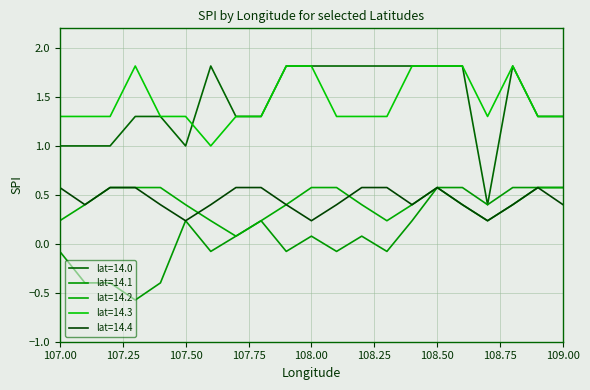

True or false: lat=14.0 has more than 1 points higher than both neighbors.

True